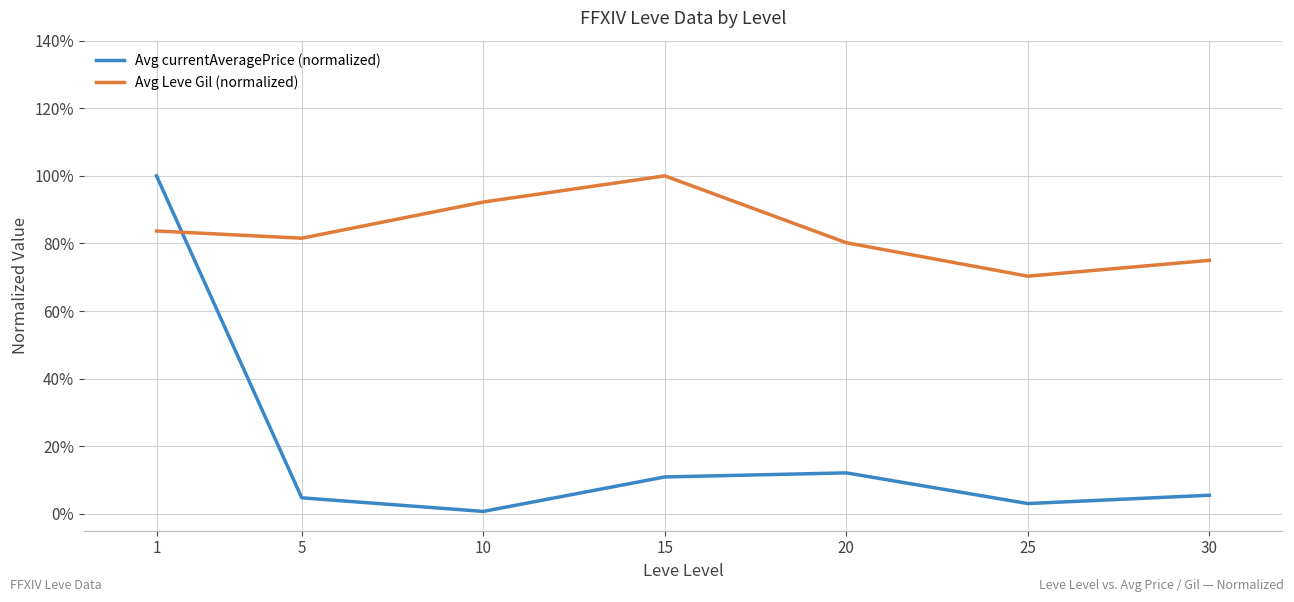

How many interior local valleys does the Avg Leve Gil (normalized) series have?

2